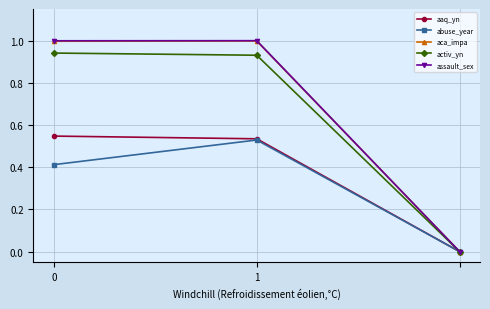

What is the greatest value displayed?

1.0